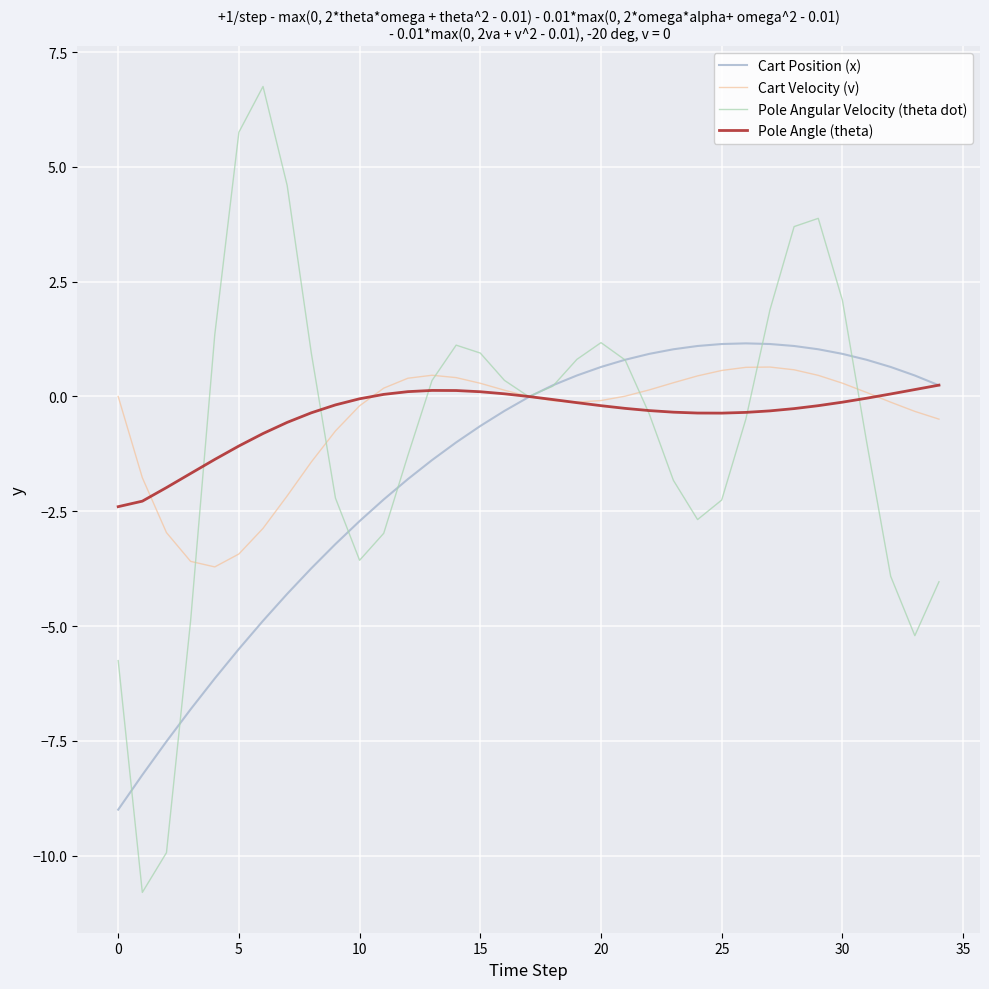

Which series has the largest range (max minus min)?

Pole Angular Velocity (theta dot)